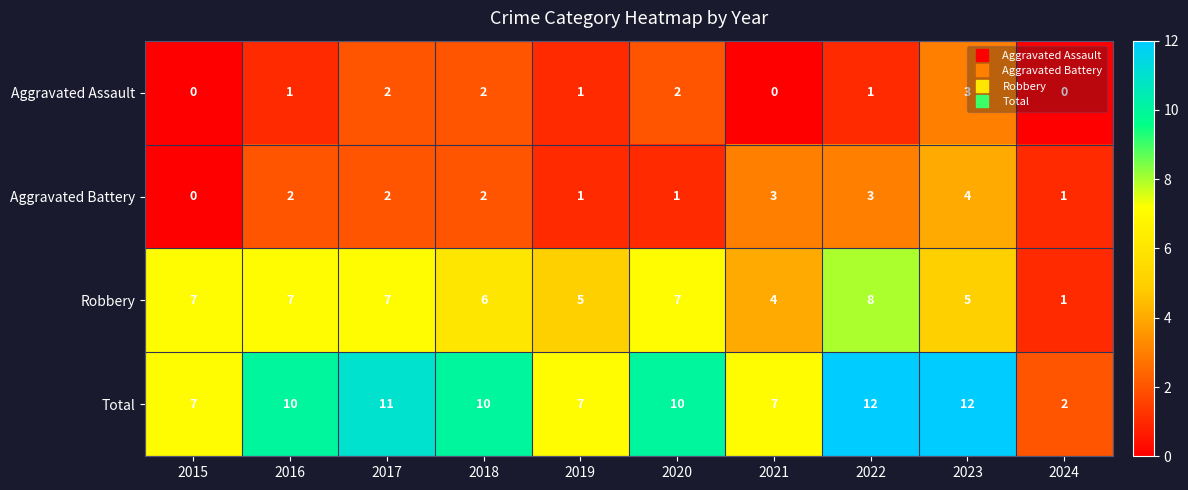

How many Aggravated Assault values are between 0 and 2?

9